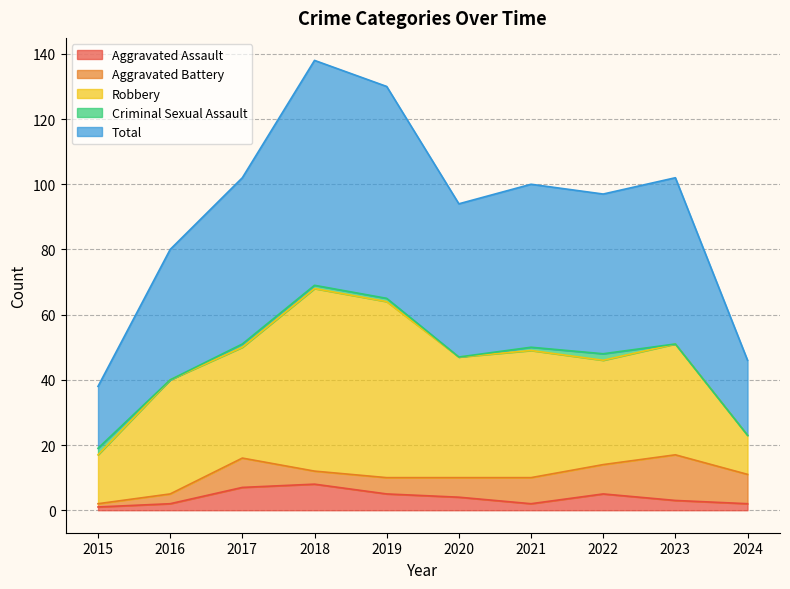

True or false: Criminal Sexual Assault and Robbery cross at least once.

False